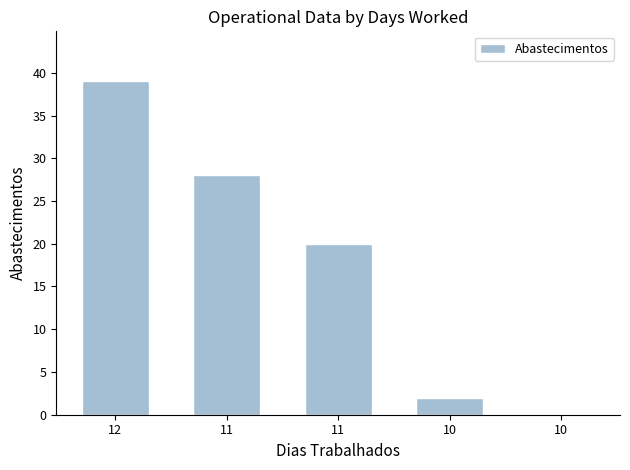

At which label is the value closest to 19?

11